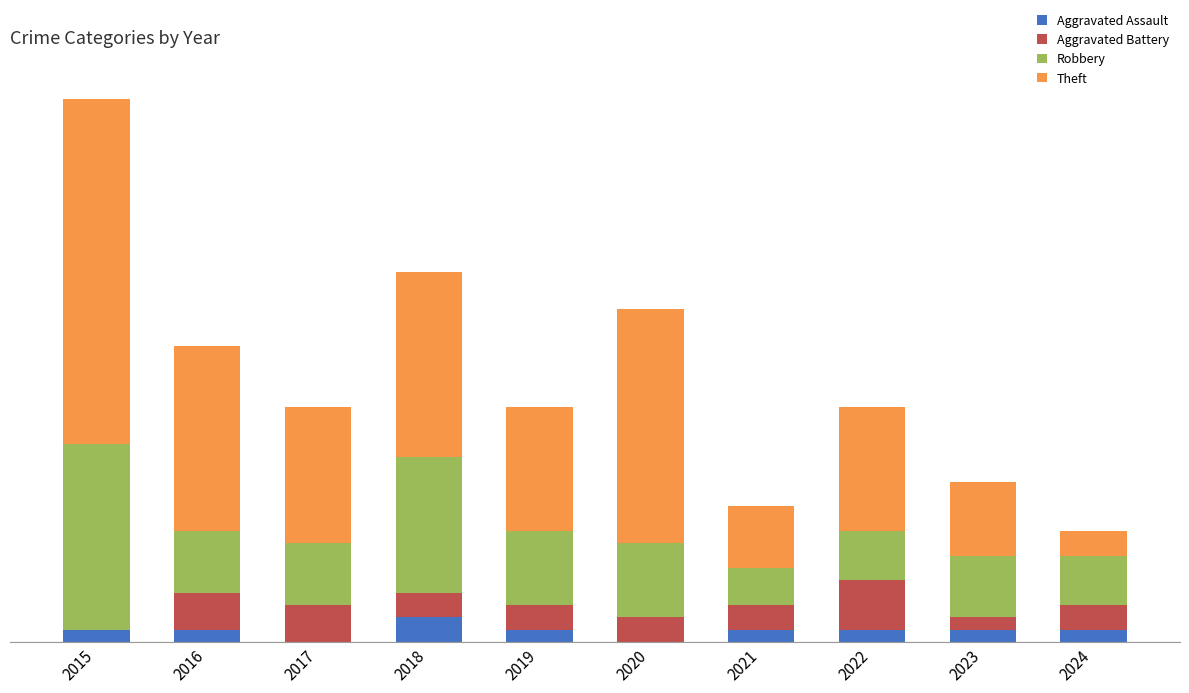

List the labels in order of Robbery value, largest first.

2015, 2018, 2019, 2020, 2016, 2017, 2023, 2022, 2024, 2021